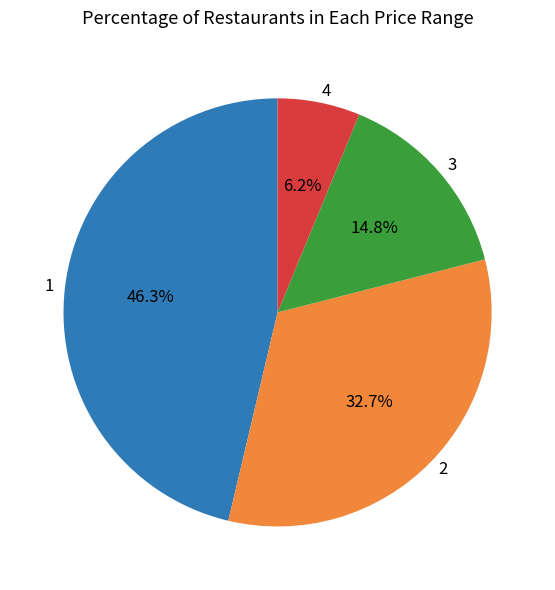

How many slices are in this pie chart?

4